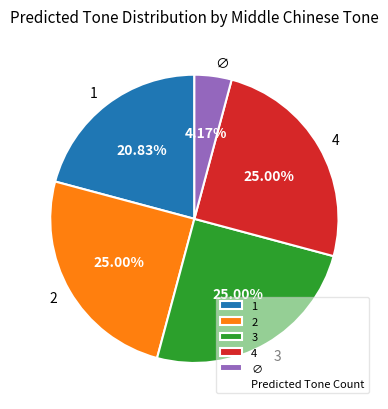

How many segments does this pie chart have?

5